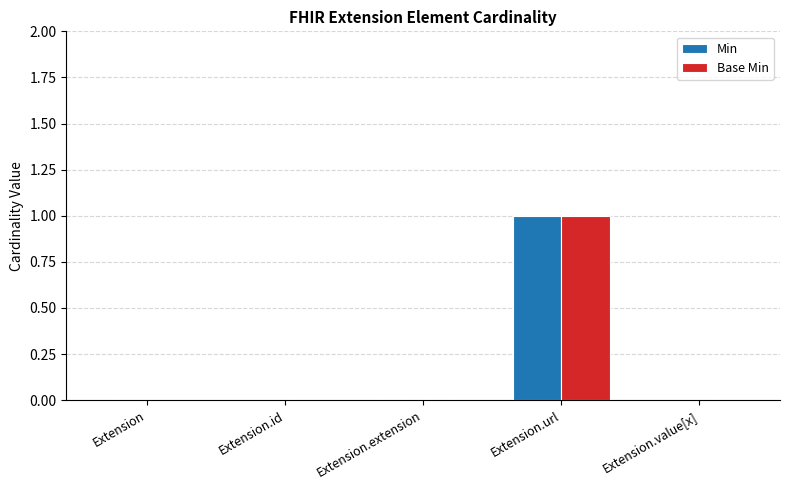

How many categories are shown in the chart?

5